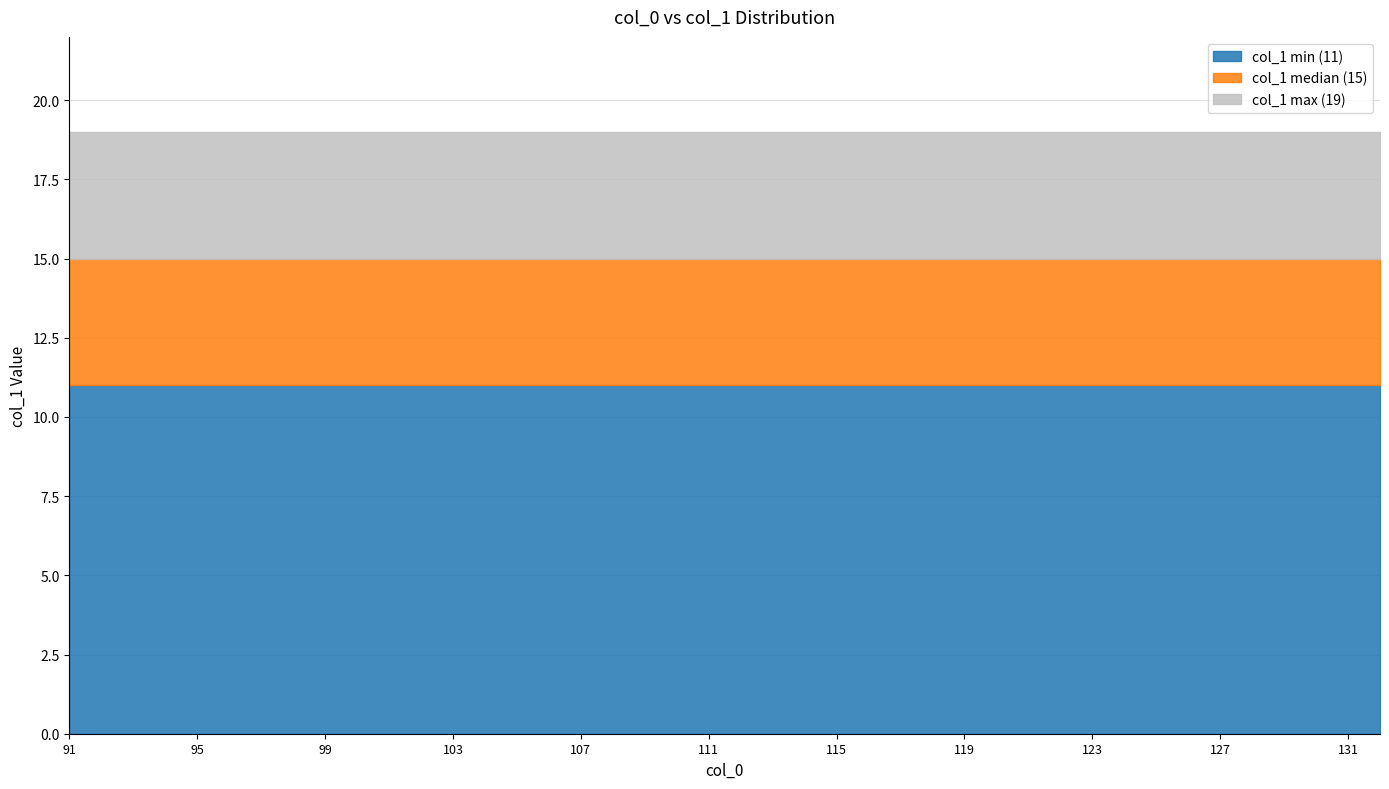

True or false: col_0_values has more than 0 interior local peaks.

False